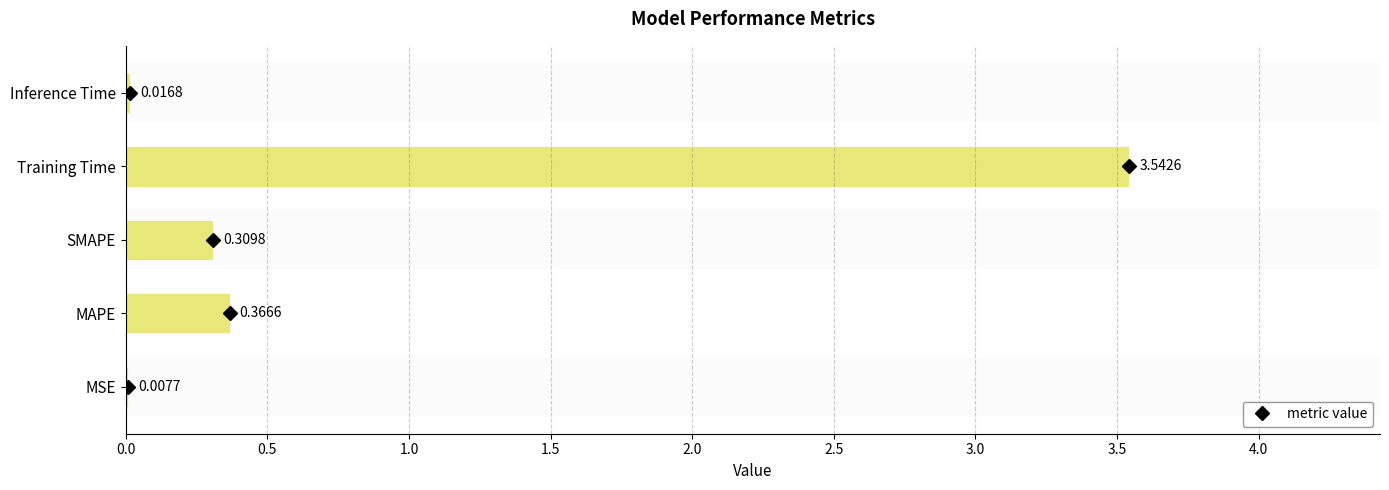

What is the sum of all values?

4.2